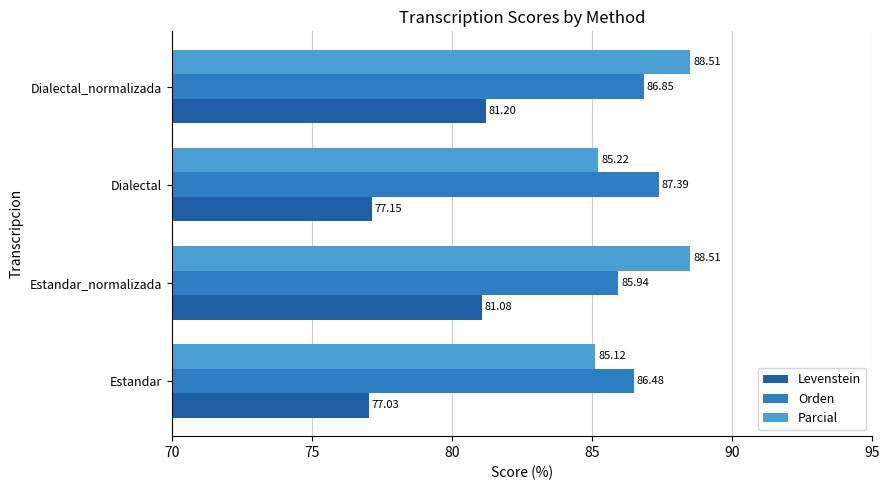

Where is Parcial nearest to the value 86?

Dialectal